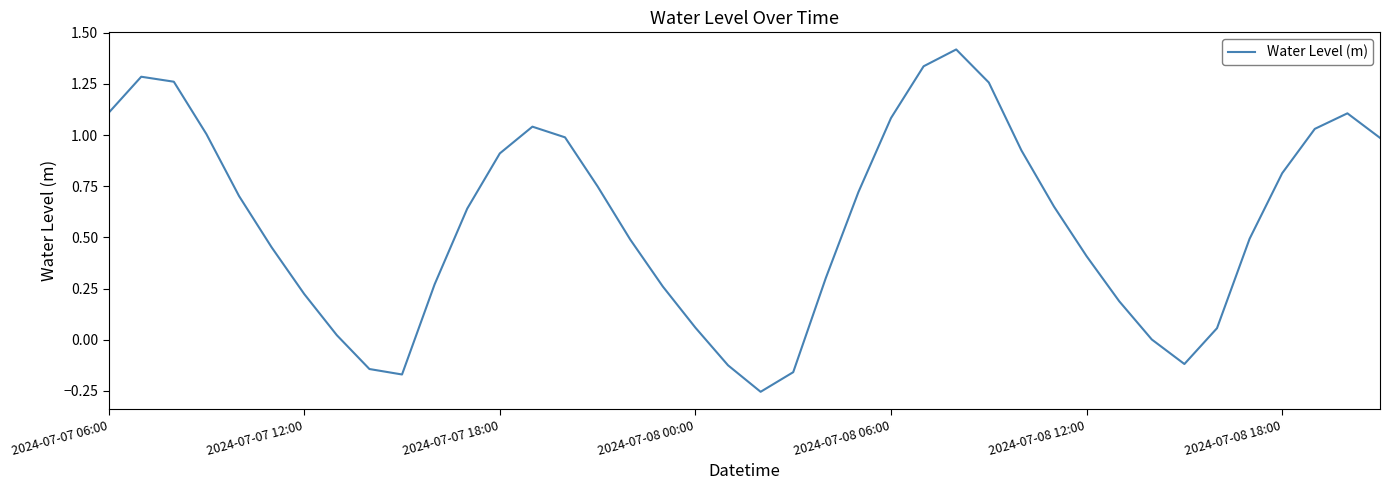

What is the maximum value shown in the chart?

1.4